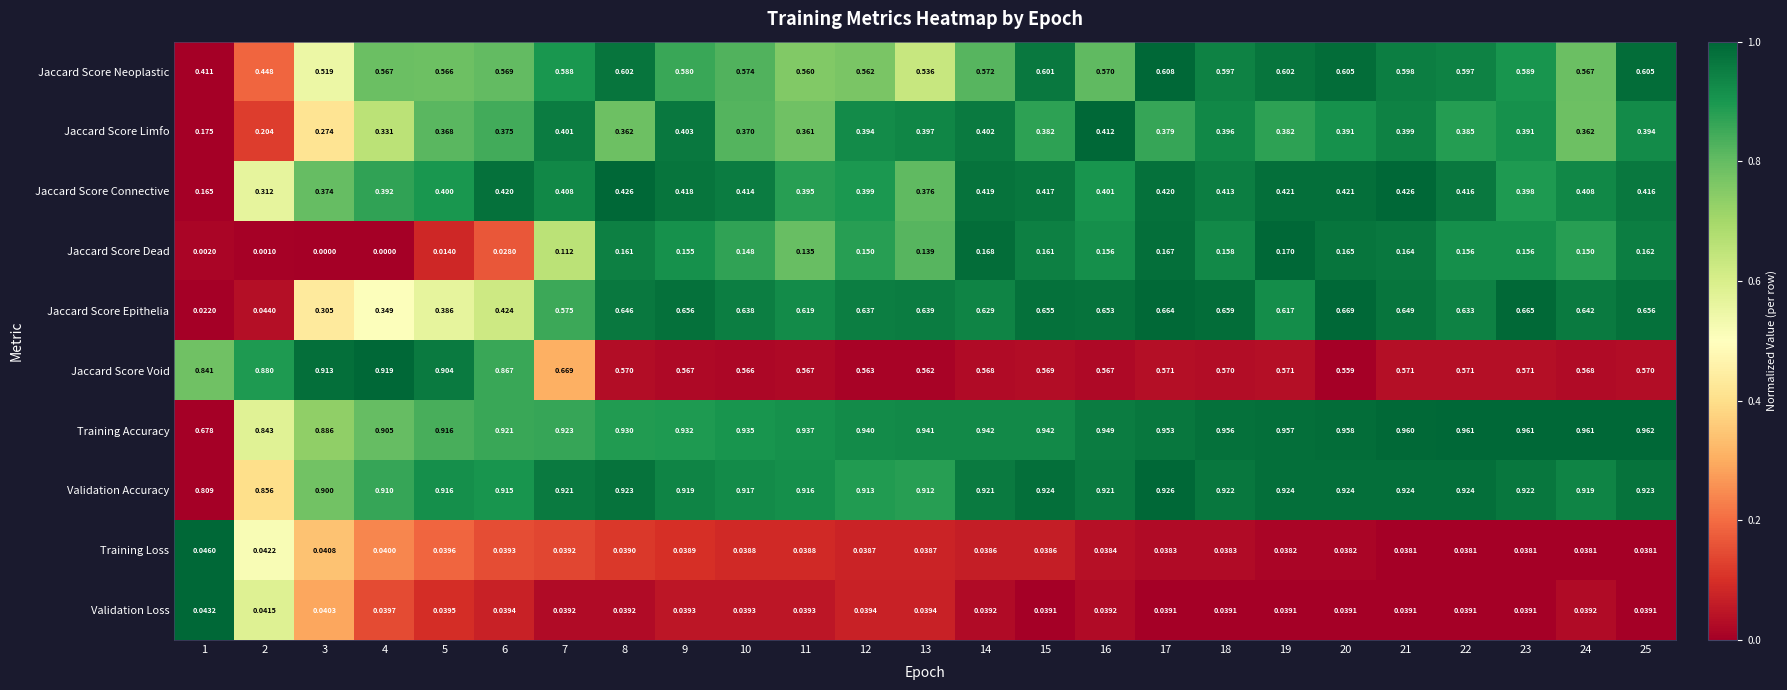

List the series in order of their peak value, highest first.

Training Accuracy, Validation Accuracy, Jaccard Score Void, Jaccard Score Epithelia, Jaccard Score Neoplastic, Jaccard Score Connective, Jaccard Score Limfo, Jaccard Score Dead, Training Loss, Validation Loss